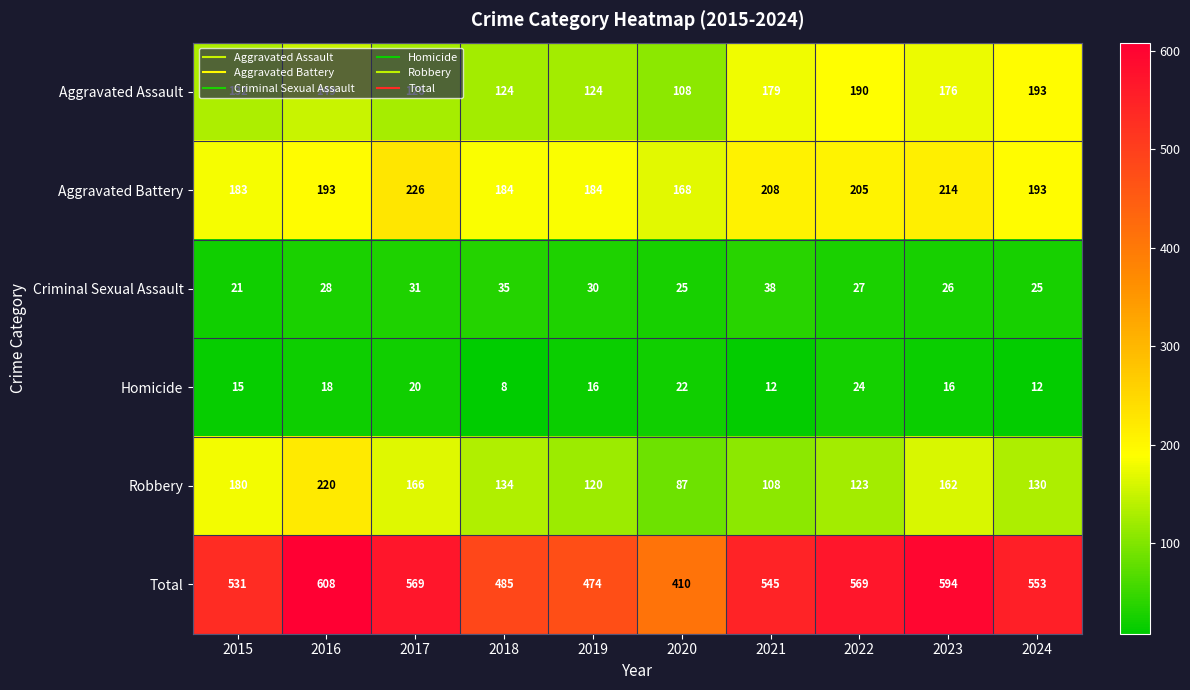

Which series has the largest total across all categories?

Total